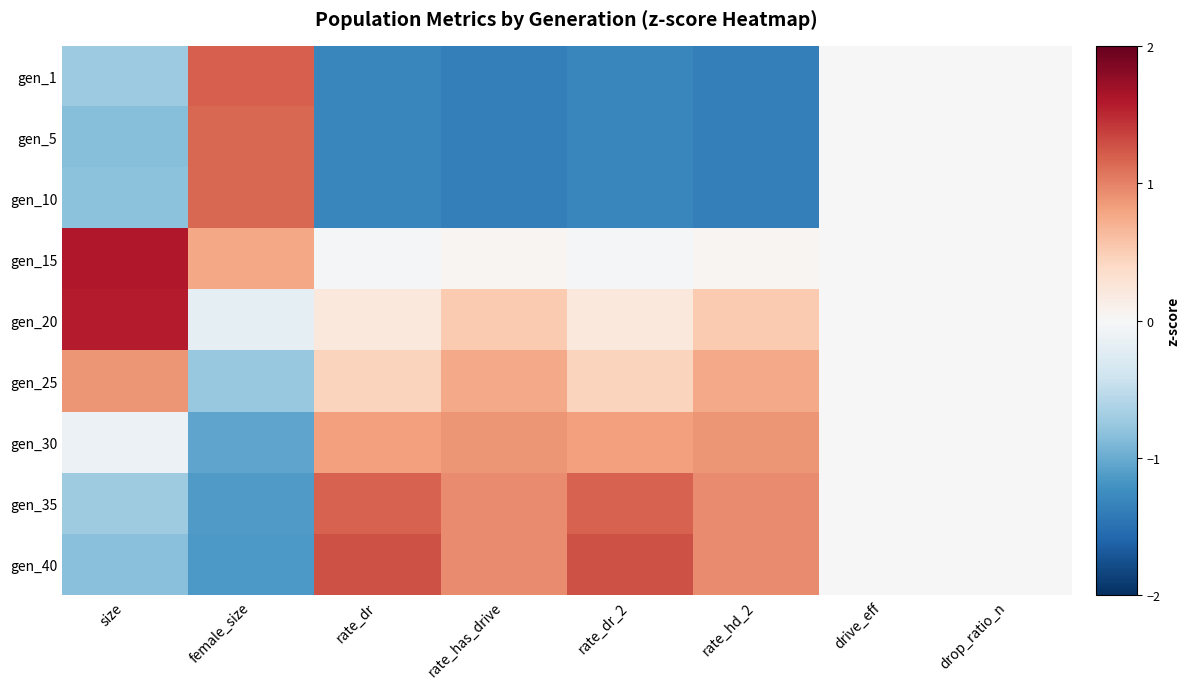

Which series changed the most between rate_dr_2 and rate_hd_2?

gen_40